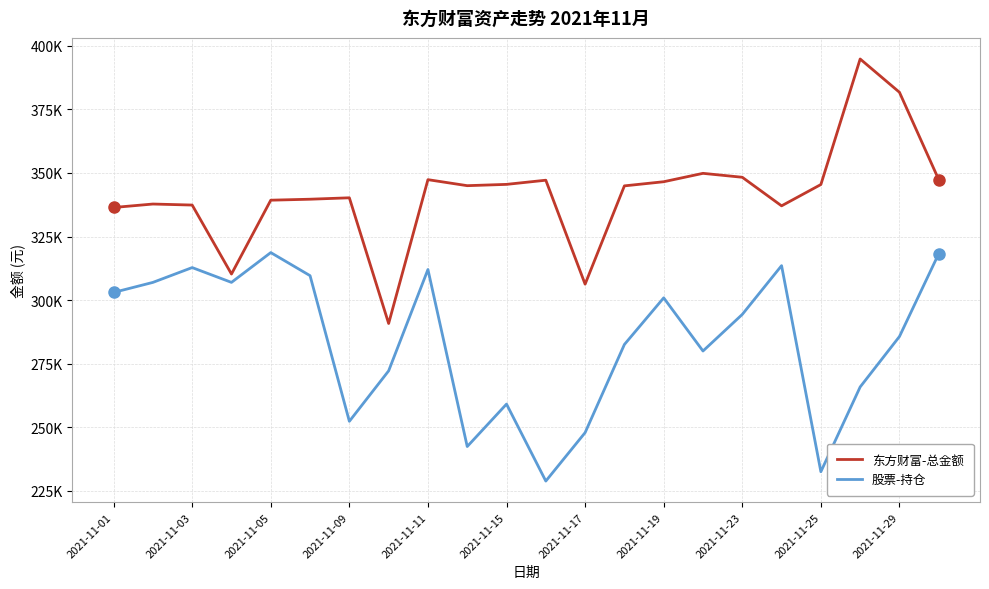

In 东方财富-总金额, how many points are higher than both neighbors (excluding endpoints)?

6